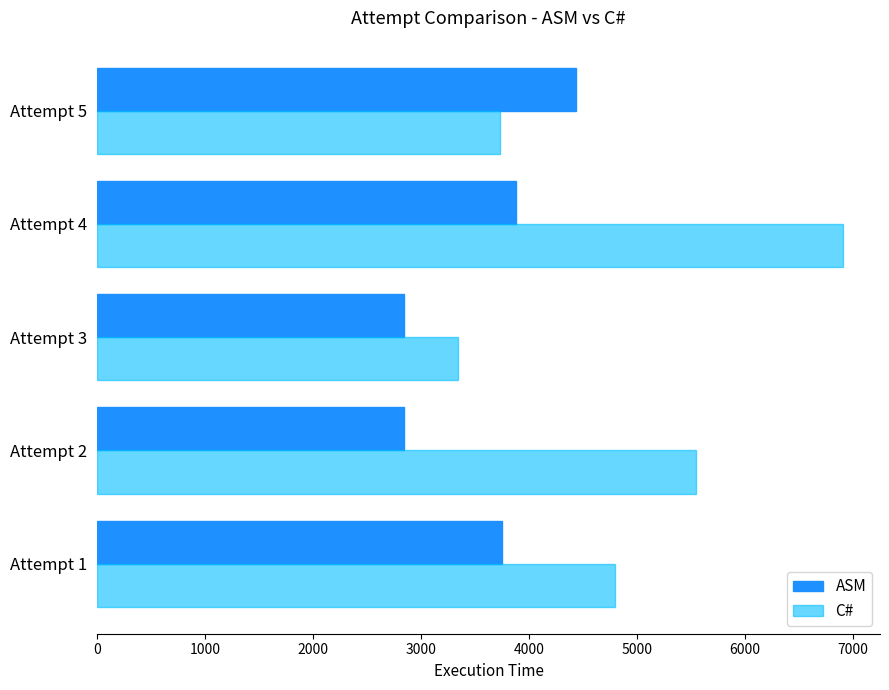

Where is C# nearest to the value 5126?

Attempt 1